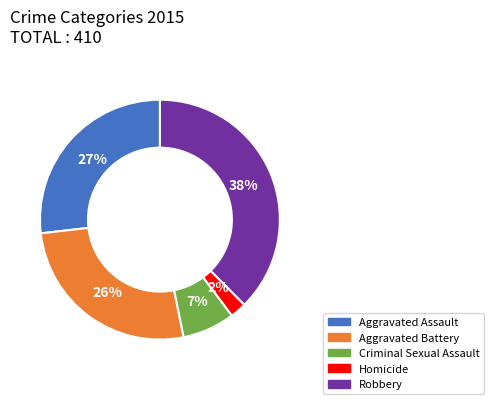

Count the number of slices in the pie.

5